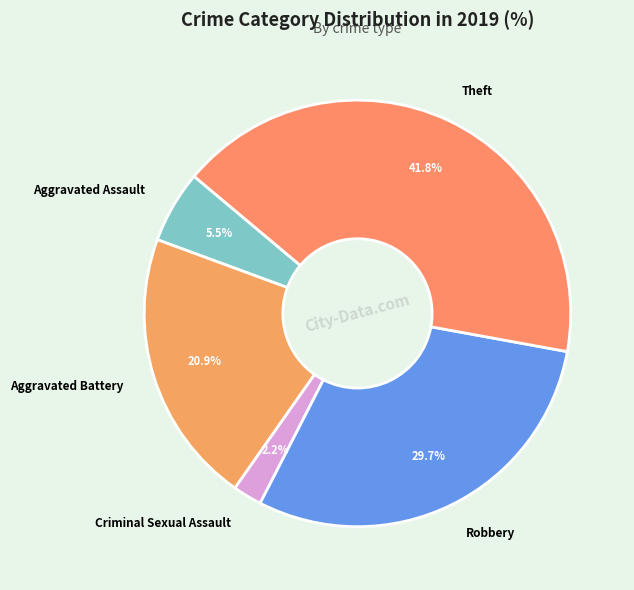

What is the total percentage of Robbery and Aggravated Battery?

50.5%